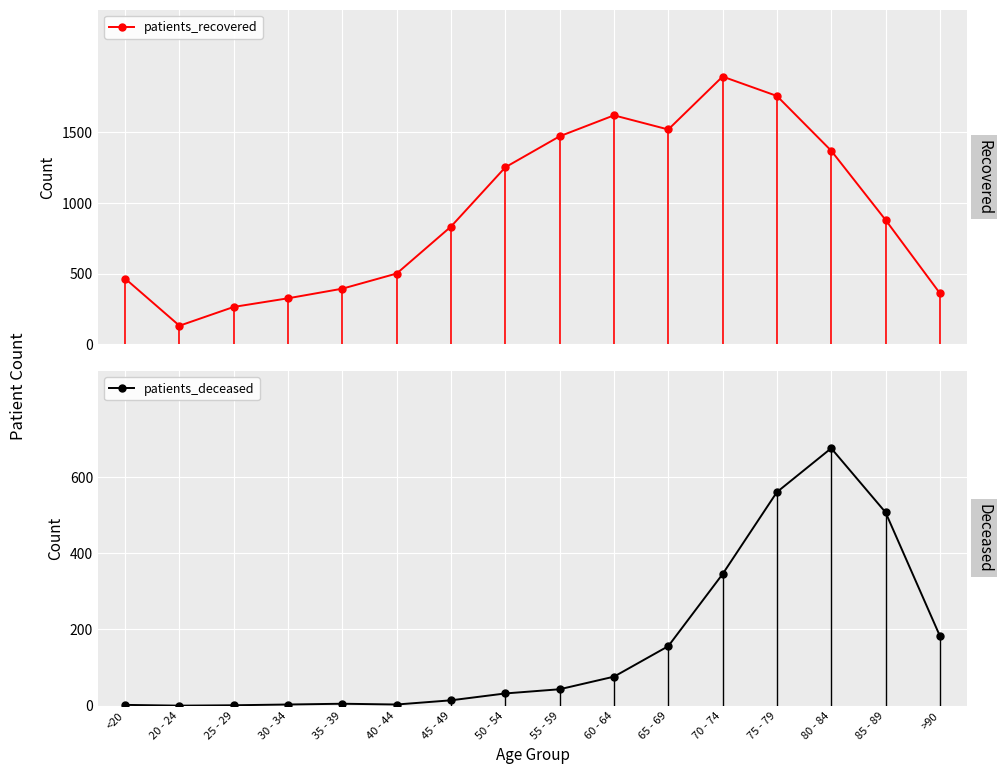

At which label is patients_deceased closest to 337?

70 - 74